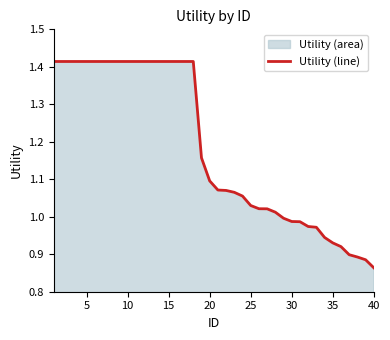

What is the difference between the values at 20 and 34?

0.1